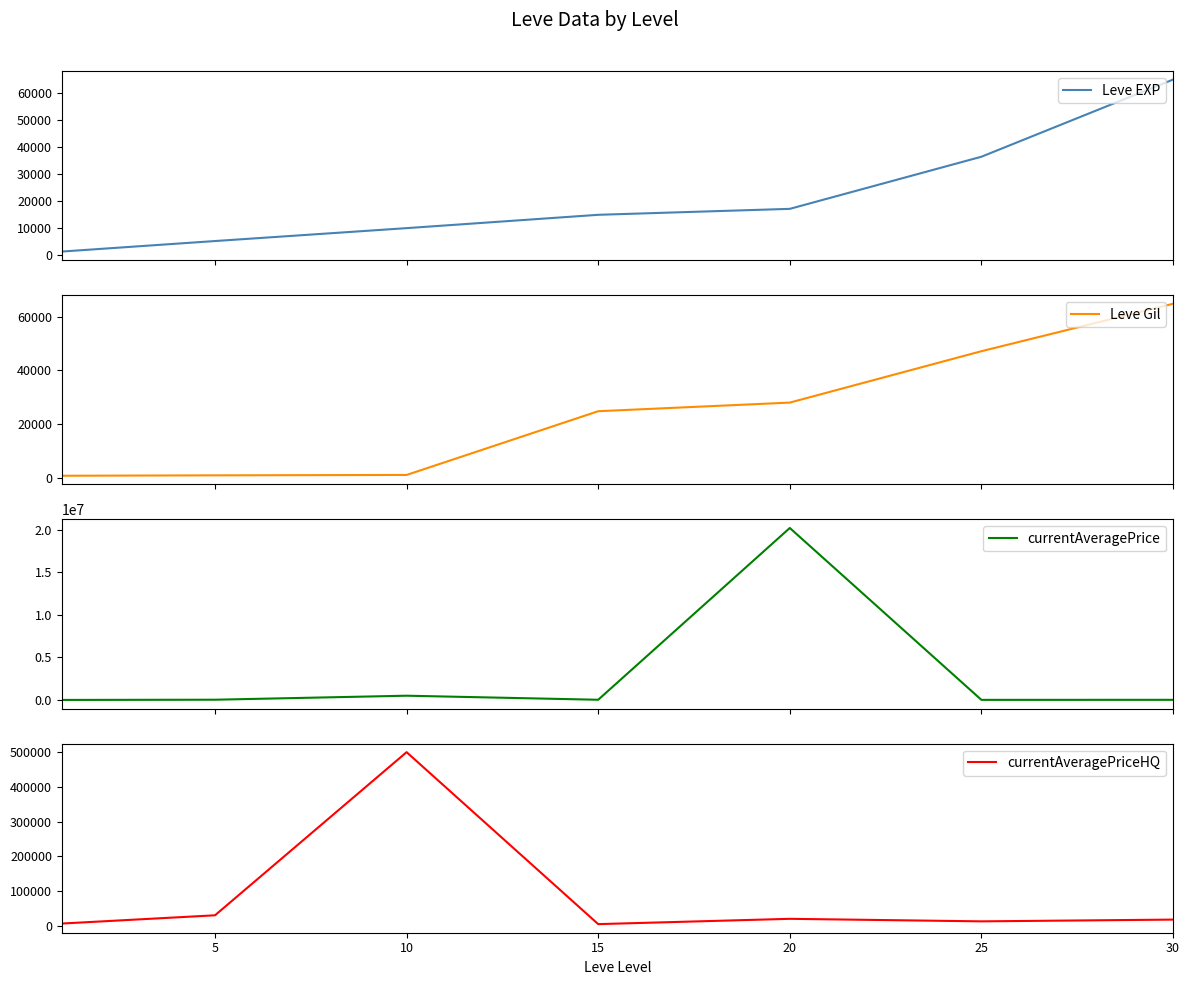

The value of currentAveragePriceHQ at 5 is 29500. True or false?

True